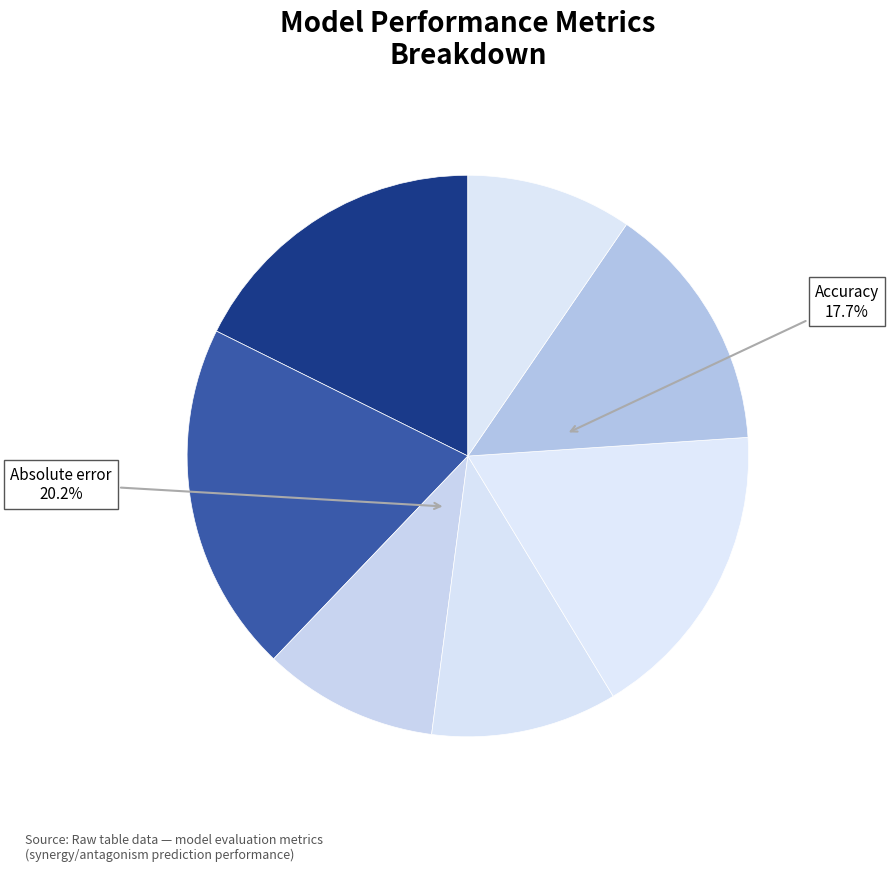

How much of the chart is everything except Precision (antagonism)?

89.9%